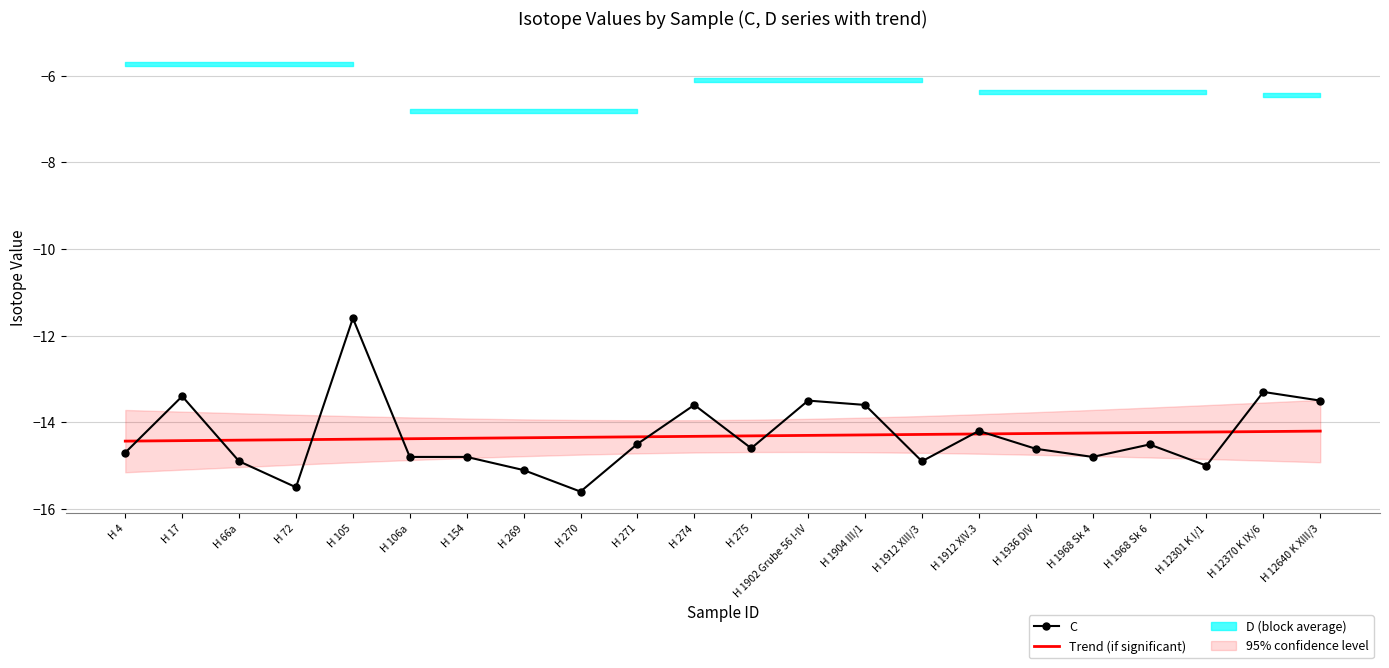

Which category has the highest value in the Trend (C) series?

H 12640 K XIII/3